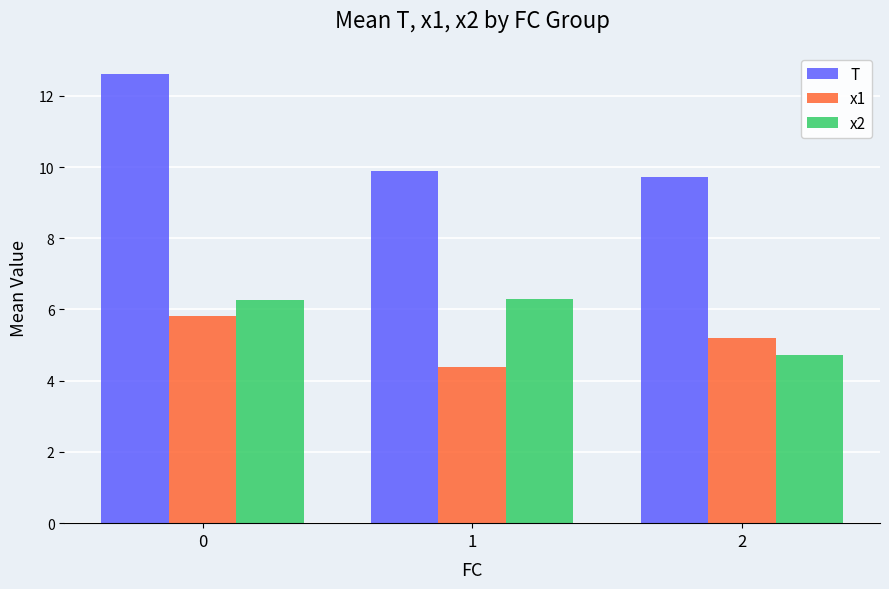

What is the difference between the maximum and minimum values in the x2 series?

1.6